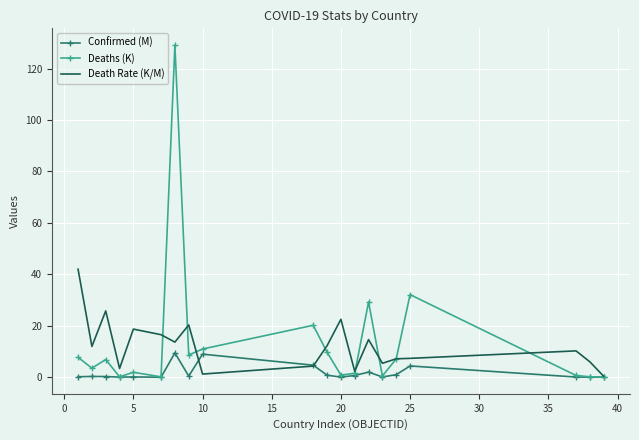

What is the difference between the maximum and minimum values in the Deaths (K) series?

129.2